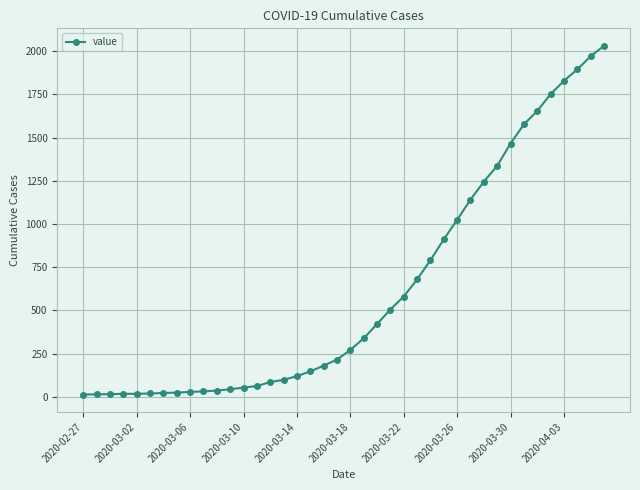

How many lines are shown in the chart?

1